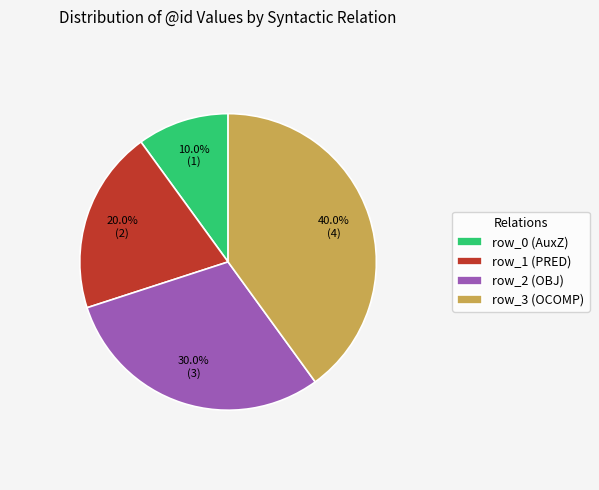

Which category has the smallest portion of the pie?

row_0 (AuxZ)